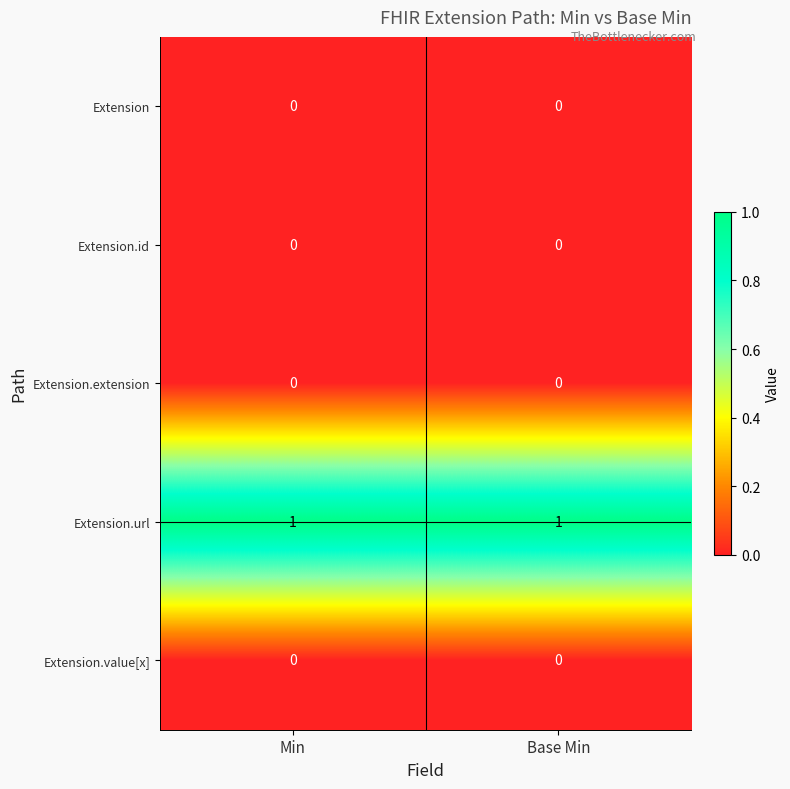

Is it true that Extension.value[x] equals 0 at Base Min?

True